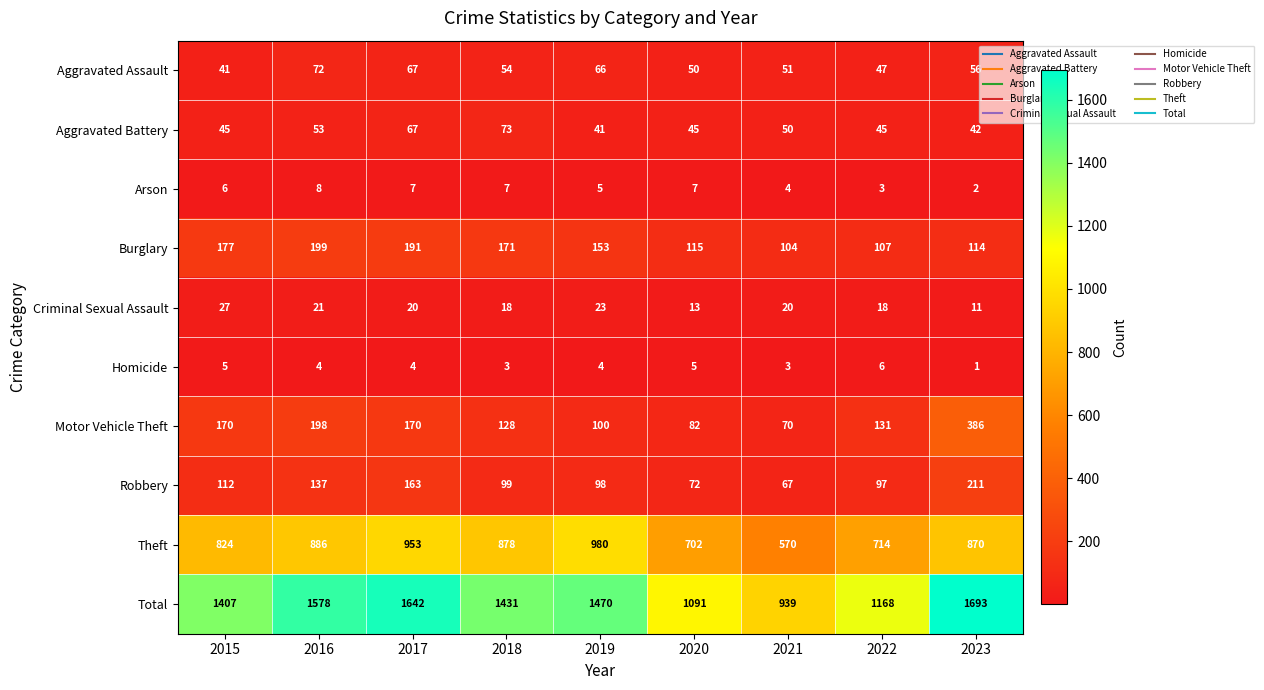

Is the value of Aggravated Battery at 2019 greater than the value of Theft at 2015?

No